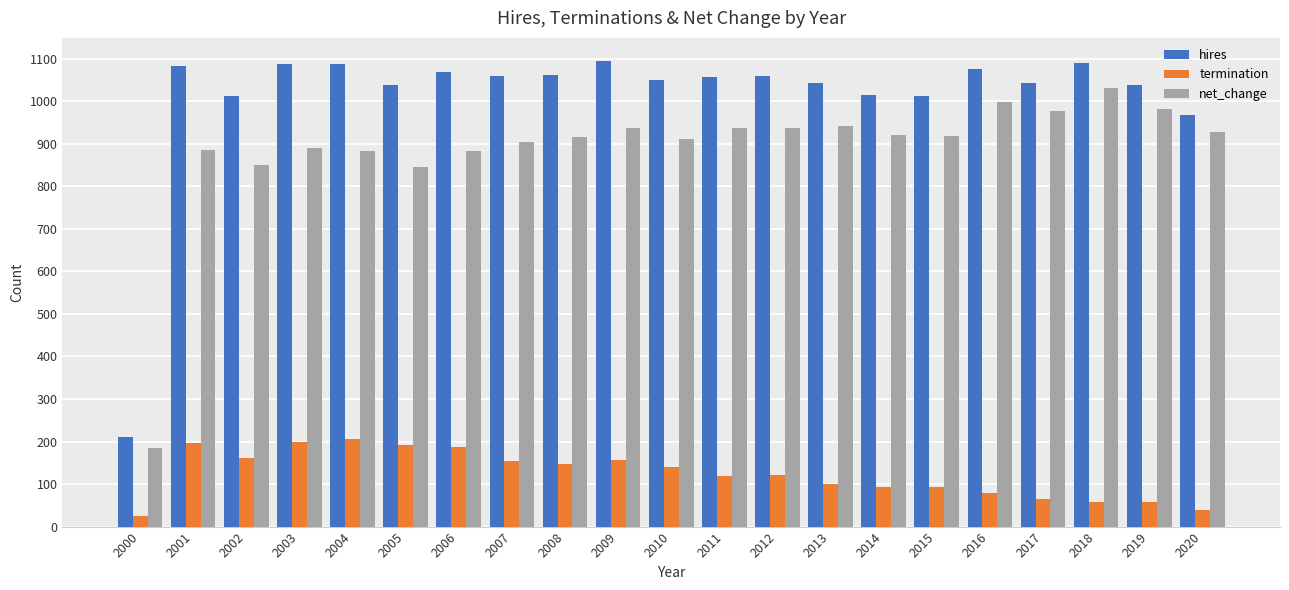

Where is hires nearest to the value 652?

2020